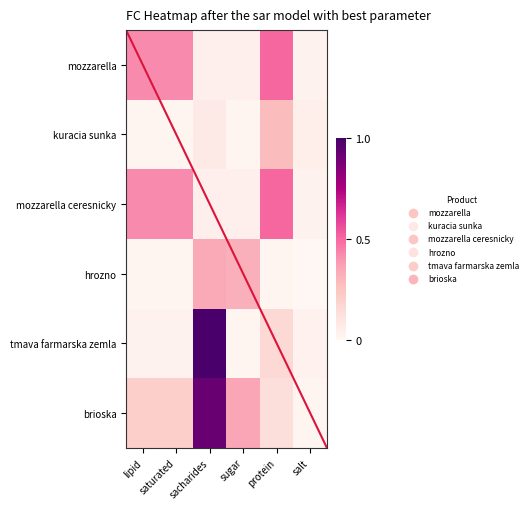

At which category is the sum across all series the highest?

sacharides